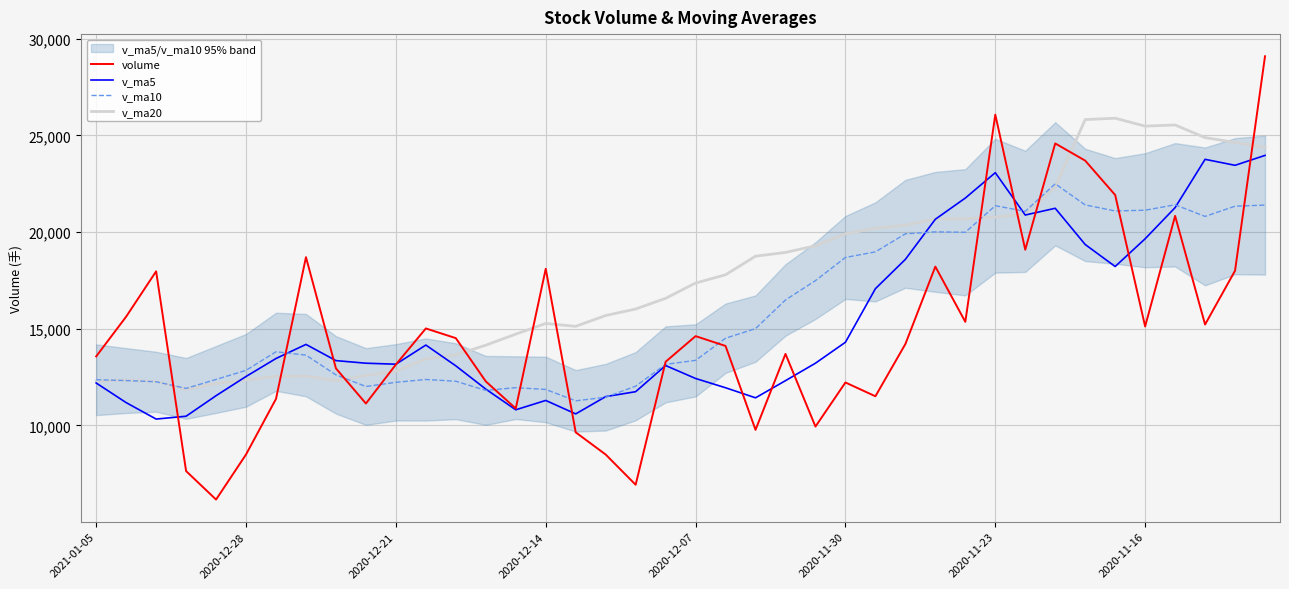

Which series has the largest total across all categories?

v_ma20